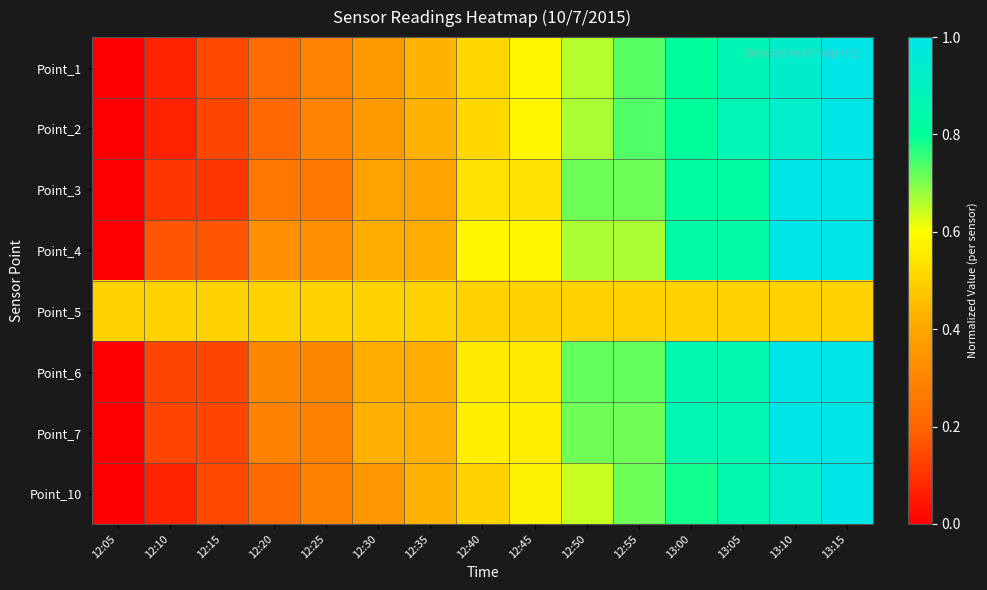

What is the spread (max minus min) of values at 12:05?

0.5